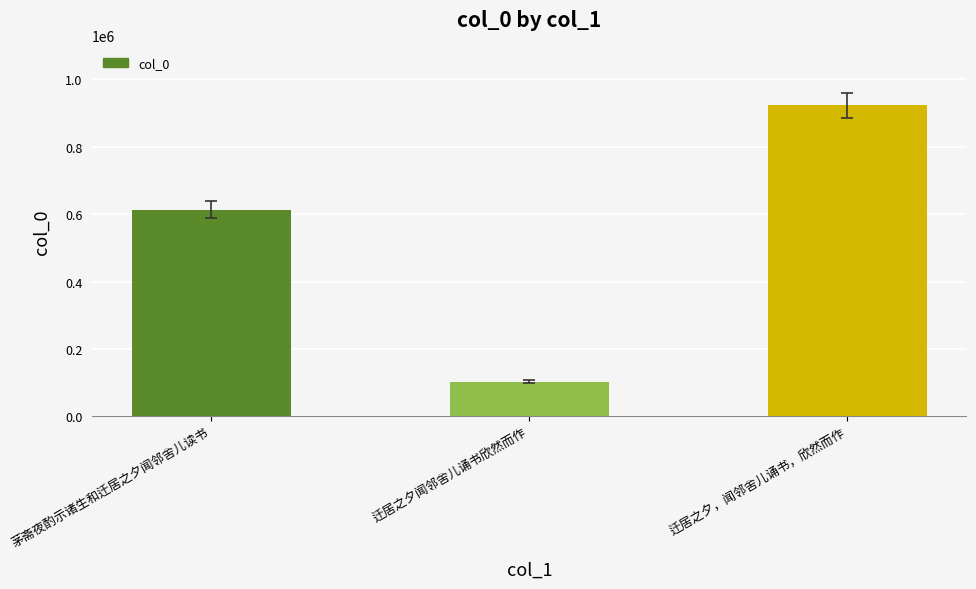

What is the smallest value displayed?

102498